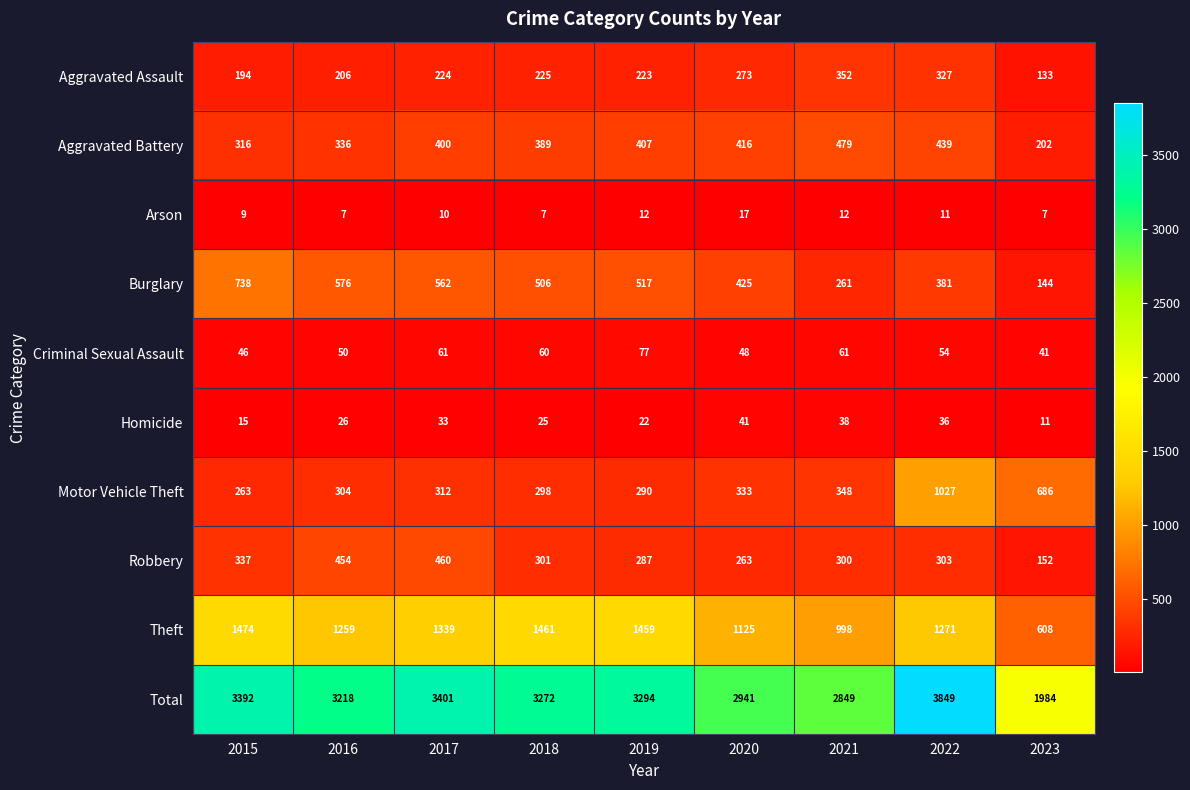

What value does the Robbery series have at 2017?

460